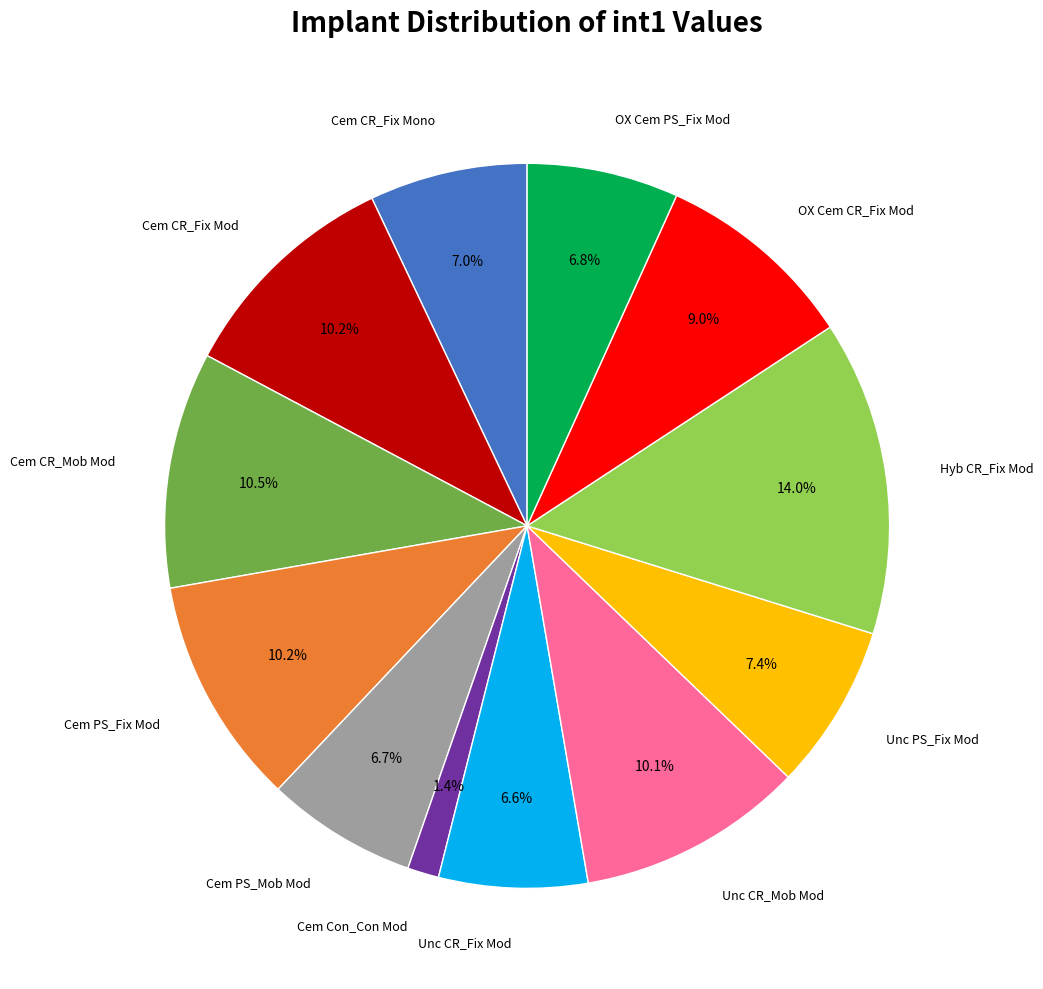

Does any single category account for the majority?

No